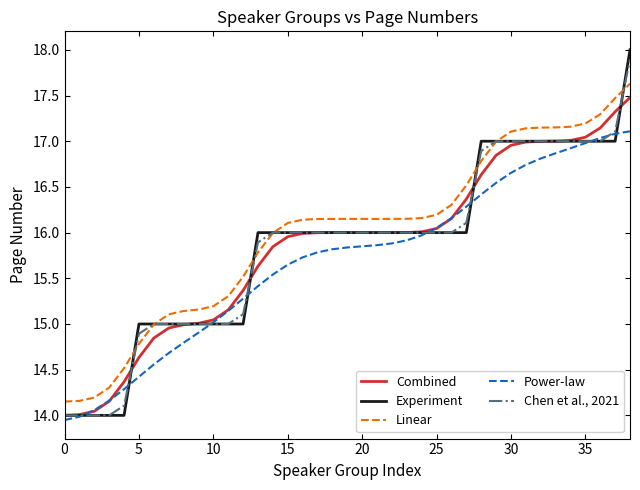

What is the highest value of the Combined series?

17.5